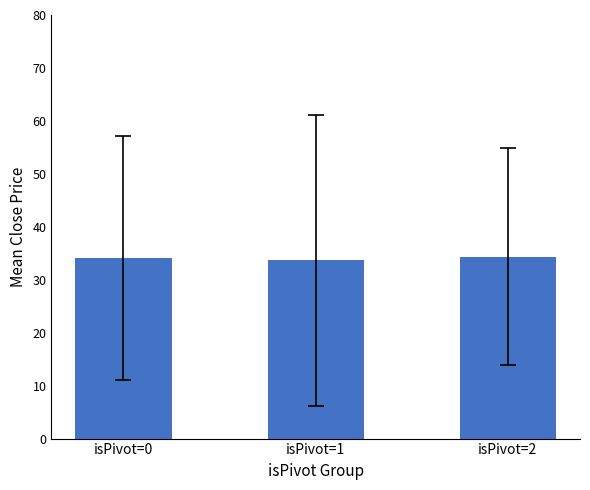

What is the ratio of the value at isPivot=1 to the value at isPivot=0?

1.0